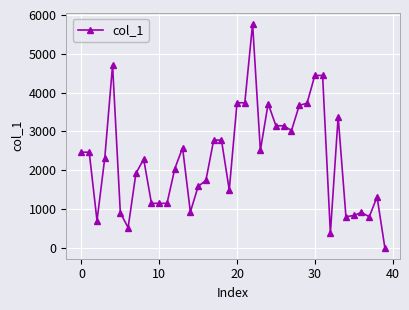

What is the difference between the maximum and minimum values?

5770